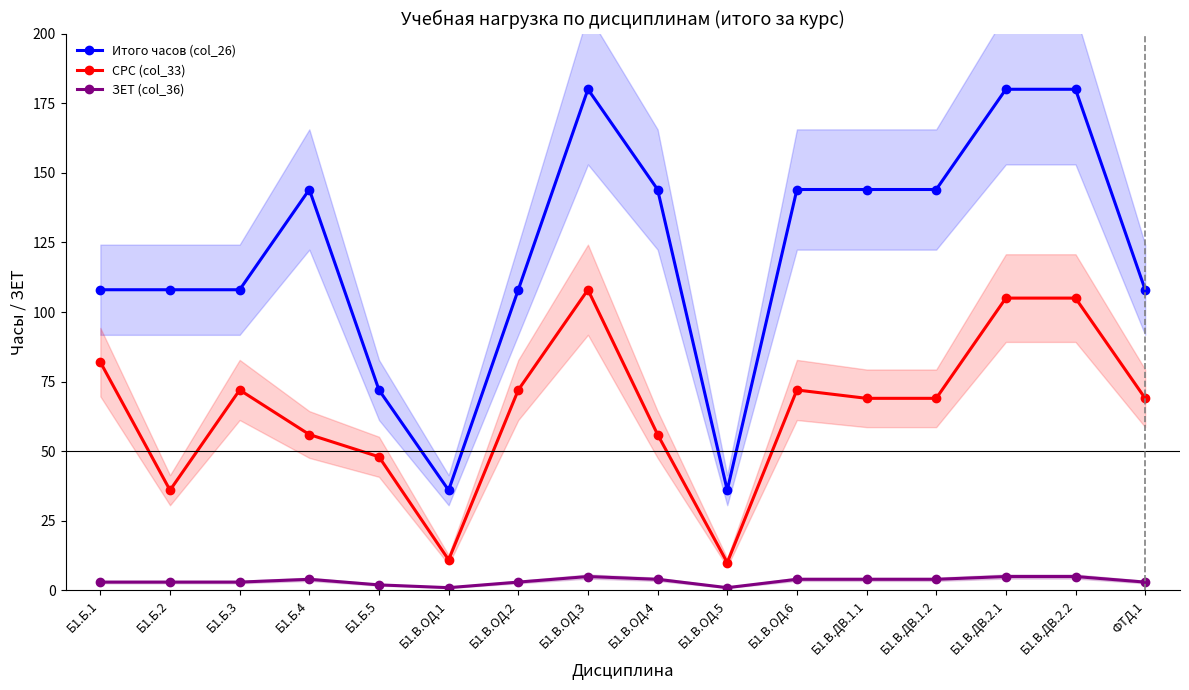

Reading right to left, extract all data points from this chart.

Итого часов (col_26): 108	180	180	144	144	144	36	144	180	108	36	72	144	108	108	108
СРС (col_33): 69	105	105	69	69	72	10	56	108	72	11	48	56	72	36	82
ЗЕТ (col_36): 3	5	5	4	4	4	1	4	5	3	1	2	4	3	3	3